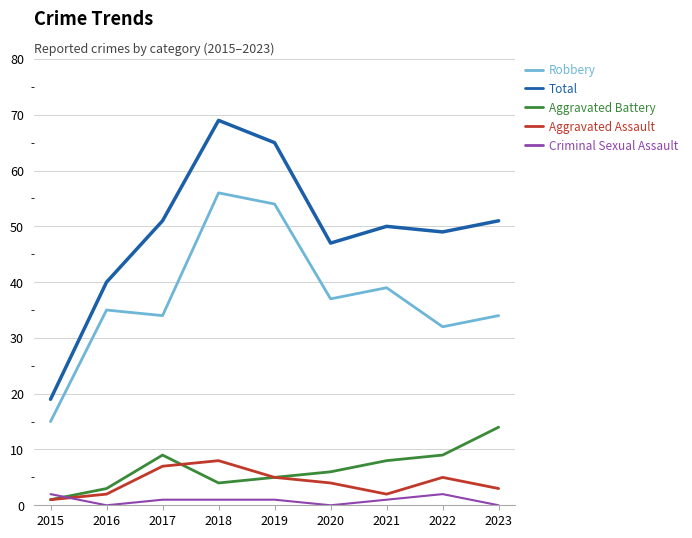

How many values in the Robbery series are below 35?

4